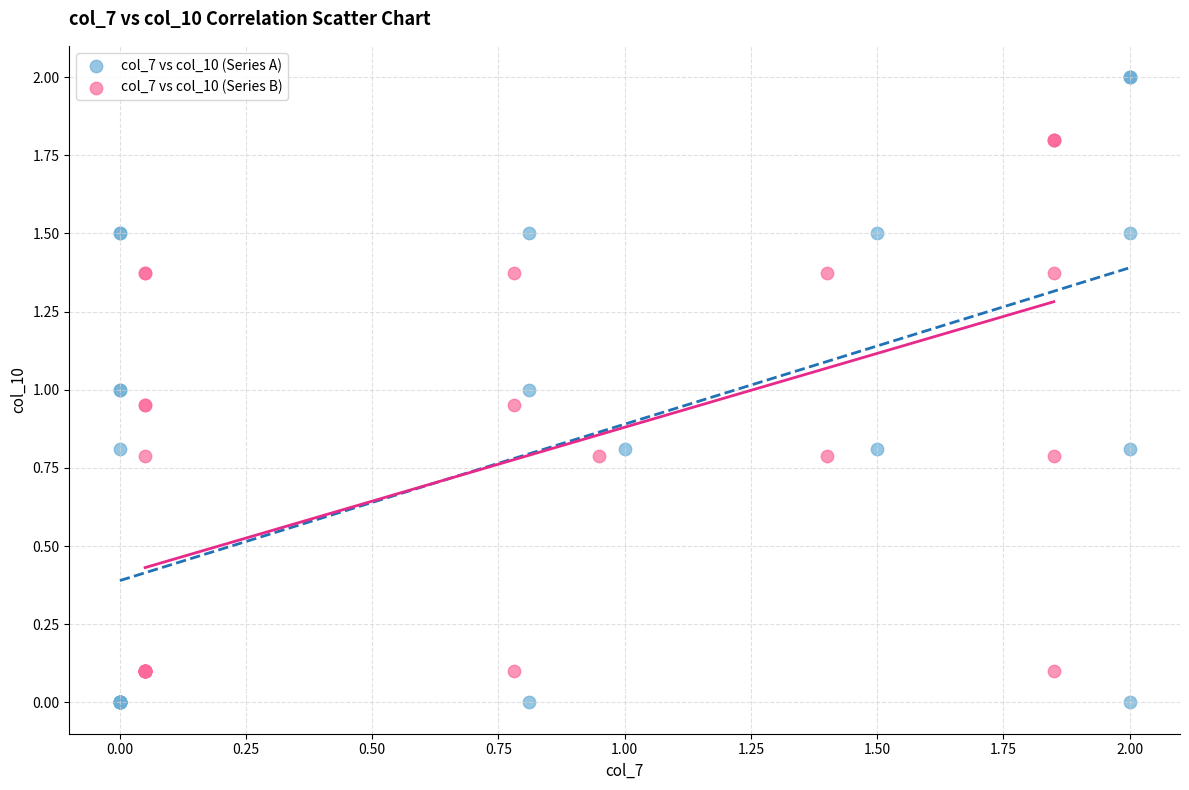

Which series reaches the minimum Y coordinate?

col_7 vs col_10 (Series A)